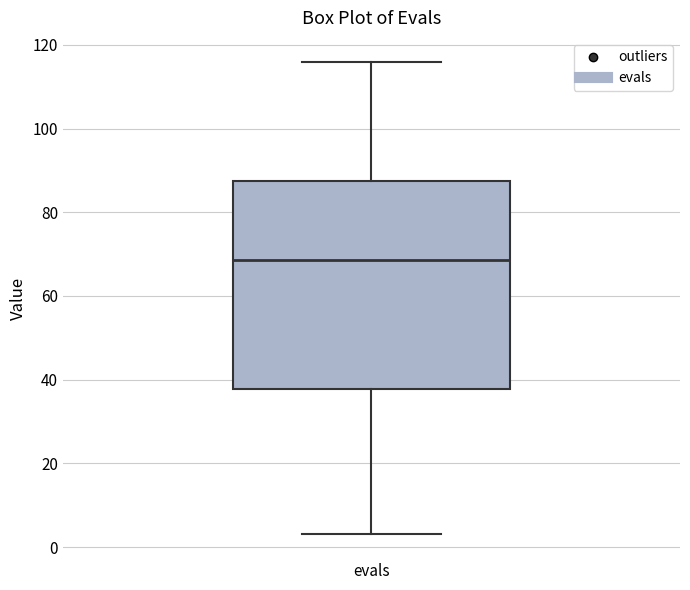

Where does the upper whisker of the box for evals end on the y-axis? The values are not printed on the chart, so give them approximately, as read against the axis.

116